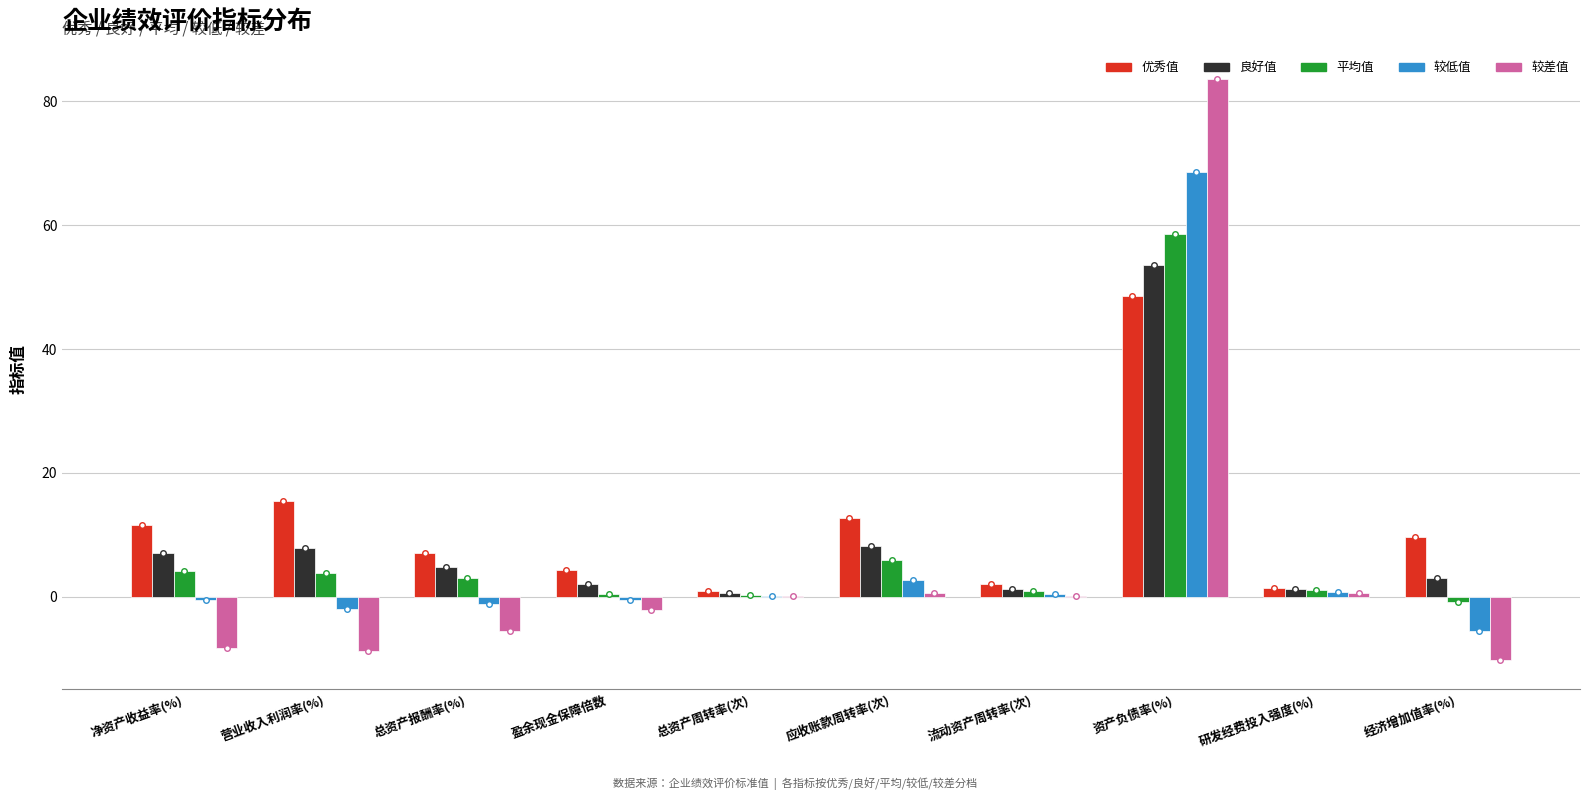

What is the sum of all 平均值 values?

77.3